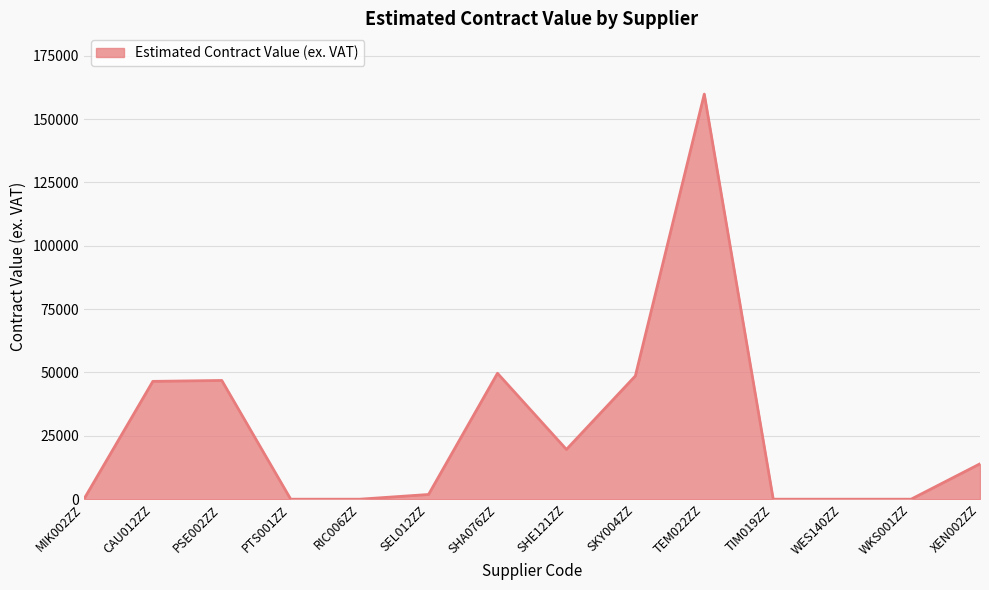

What is the ratio of the value at PSE002ZZ to the value at CAU012ZZ?

1.0